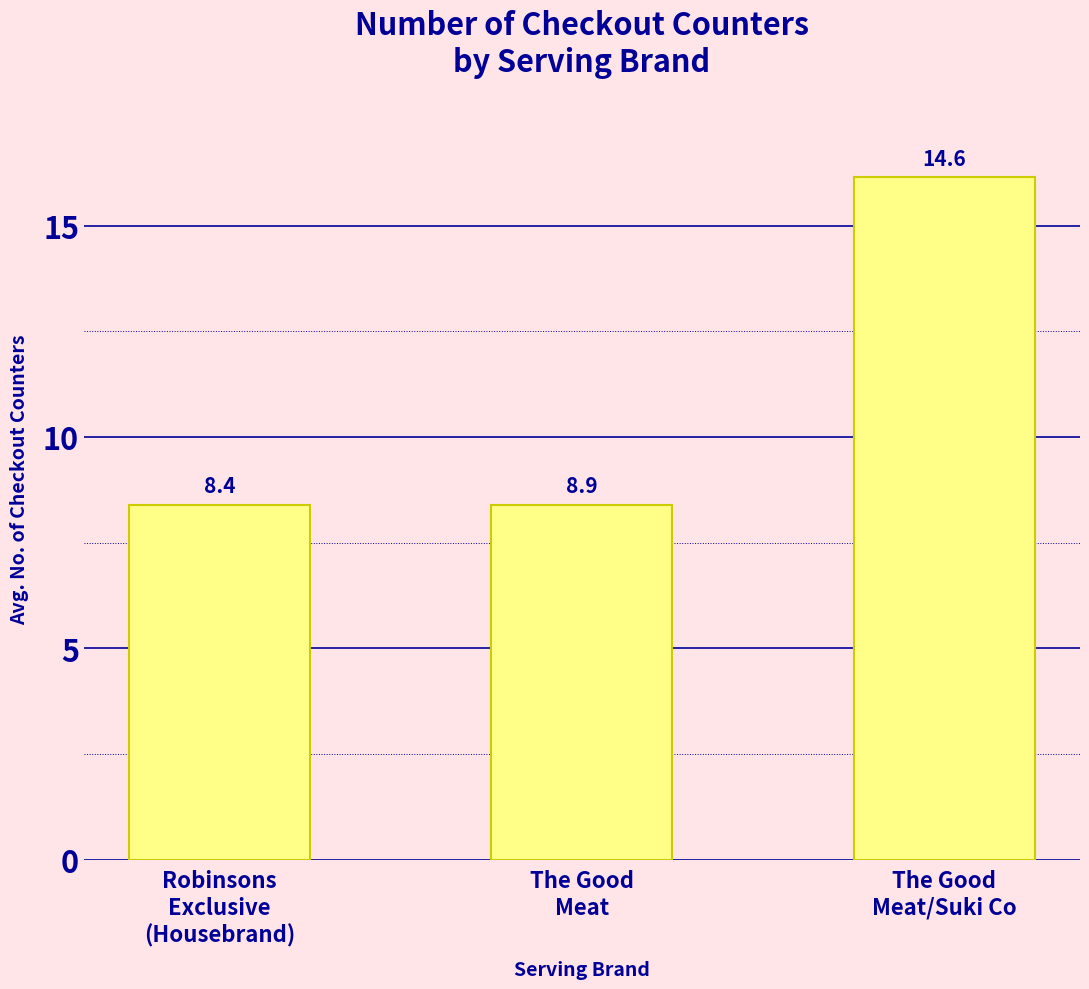

Is it true that the value at Robinsons
Exclusive
(Housebrand) is 8.4?

True